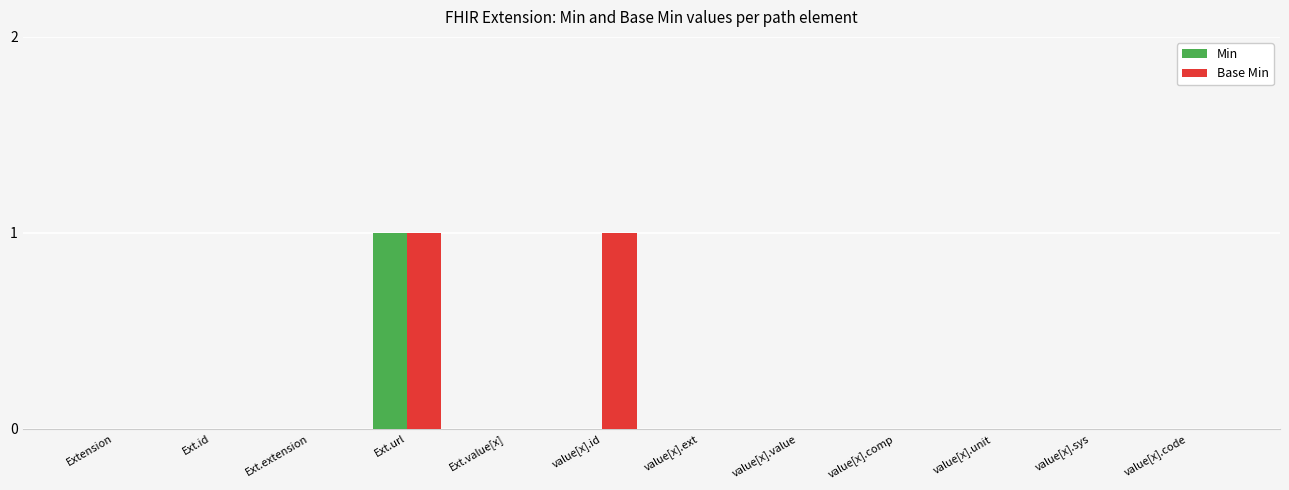

True or false: Min has a value of 0 at value[x].value.

True